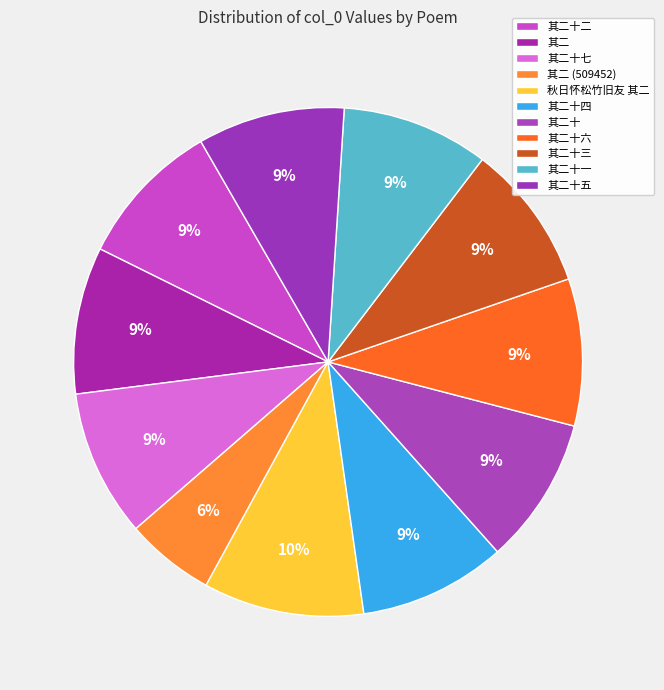

How many segments does this pie chart have?

11